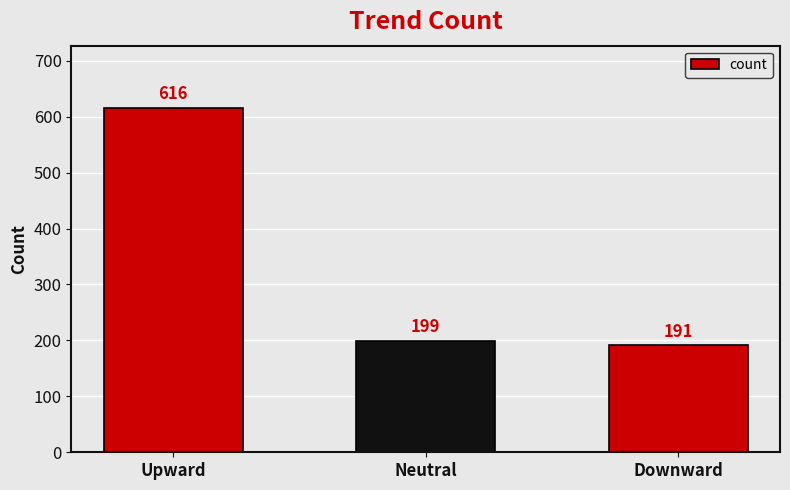

How many distinct data groups are displayed?

1